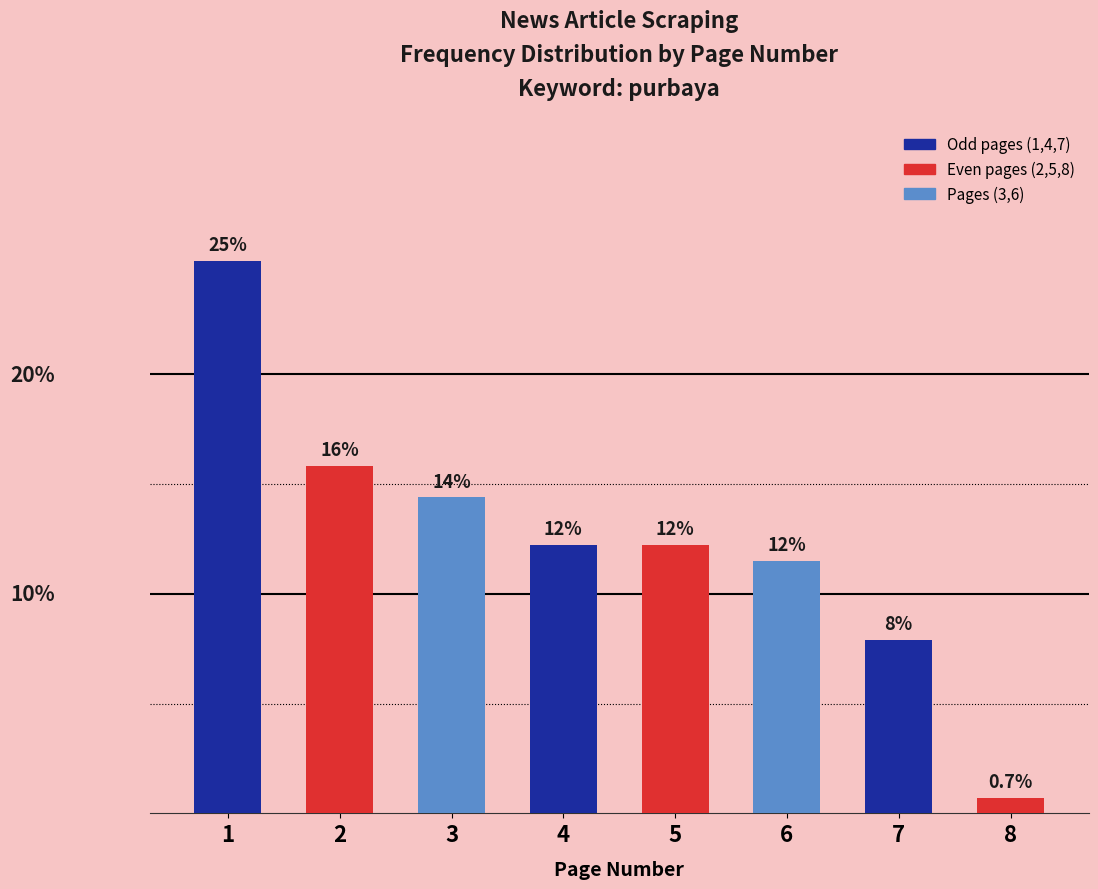

Are the bars horizontal?

No